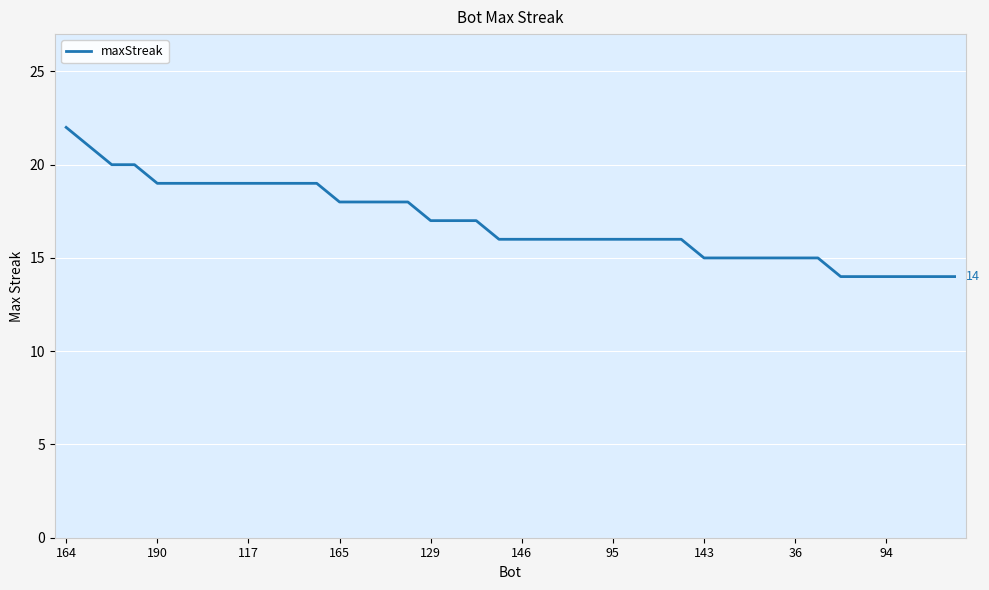

What is the difference between the maximum and minimum values?

8